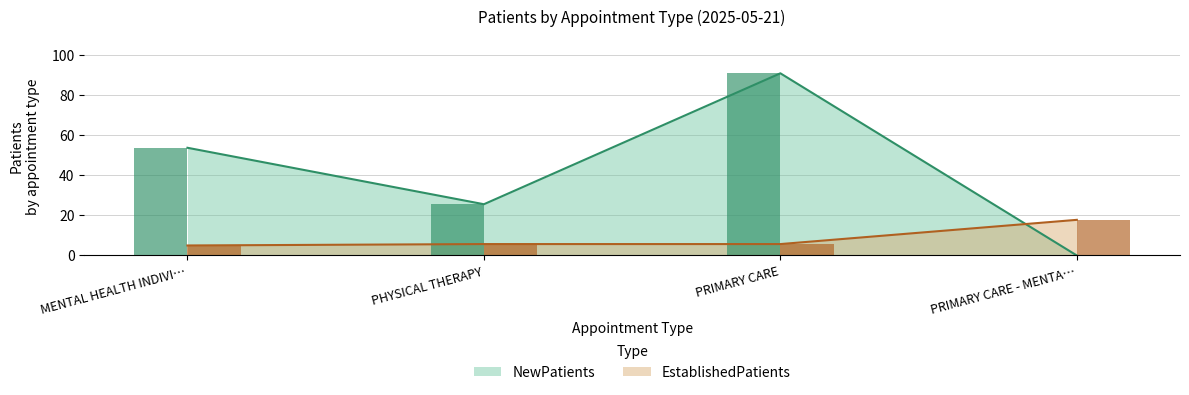

Count the number of data series in this chart.

2